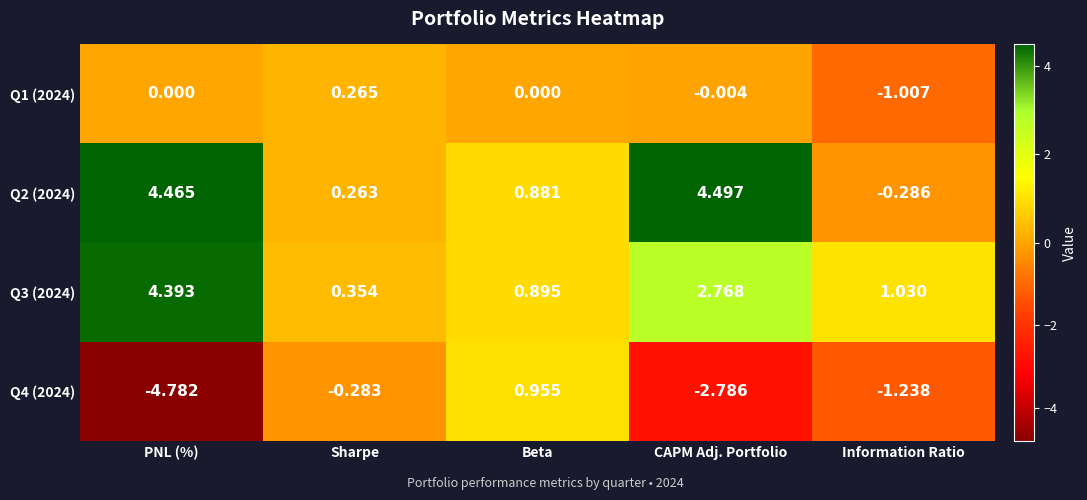

What is the smallest value displayed?

-4.8